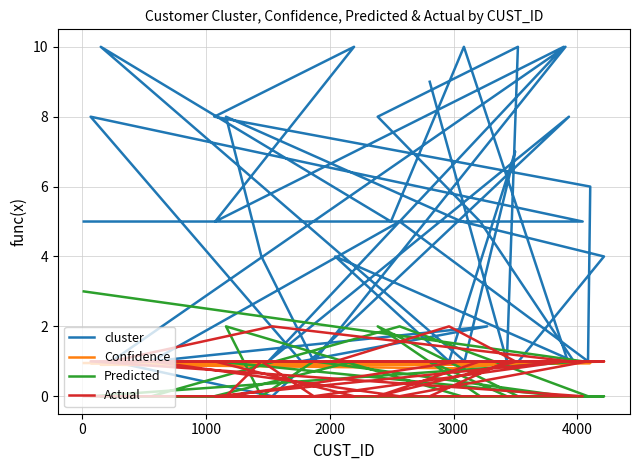

True or false: cluster and Predicted cross at least once.

False